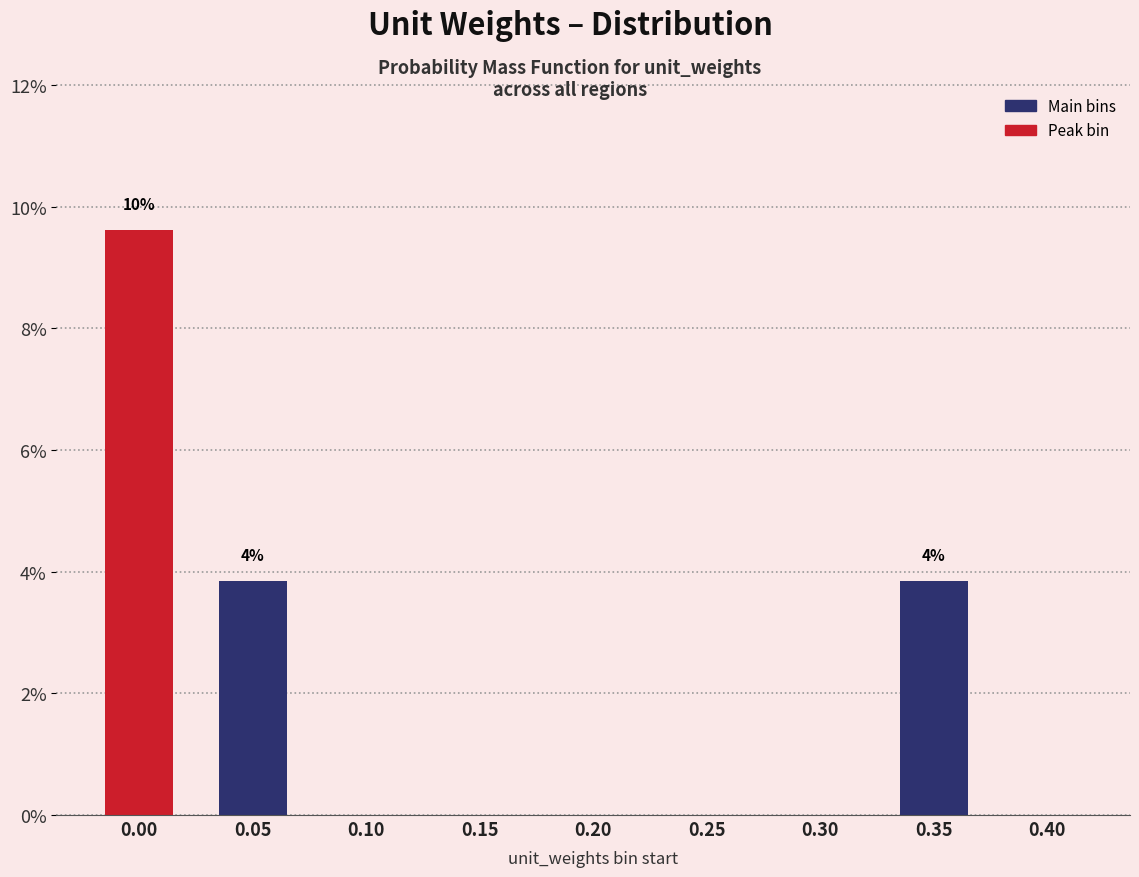

Reading right to left, what are all the values shown in this chart?

0.40=0.0	0.35=3.8	0.30=0.0	0.25=0.0	0.20=0.0	0.15=0.0	0.10=0.0	0.05=3.8	0.00=9.6